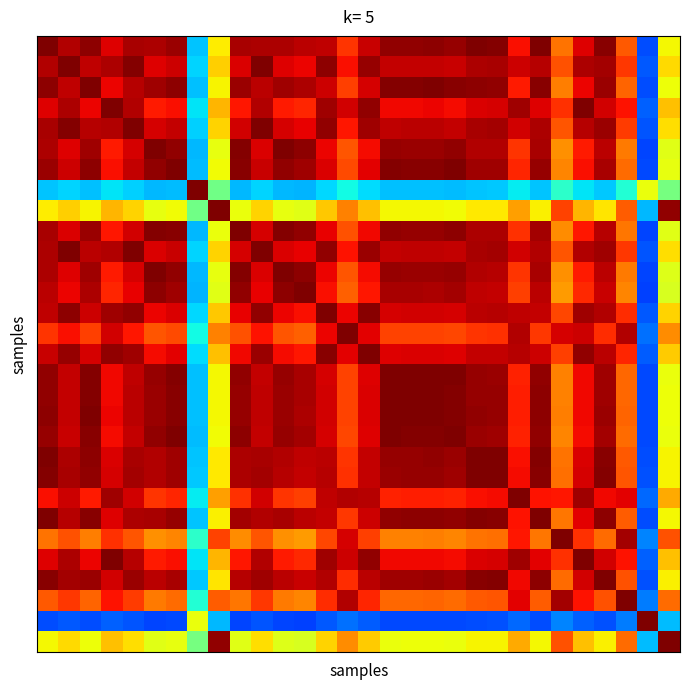

Count the number of data series in this chart.

30